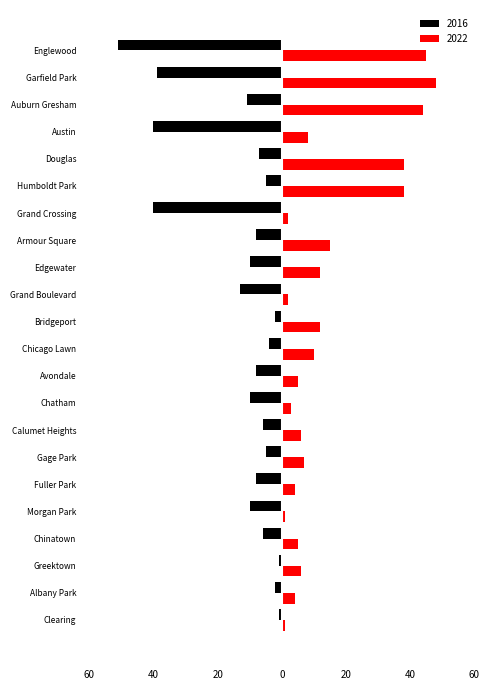

Rank the series at Humboldt Park from lowest to highest value.

2016, 2022